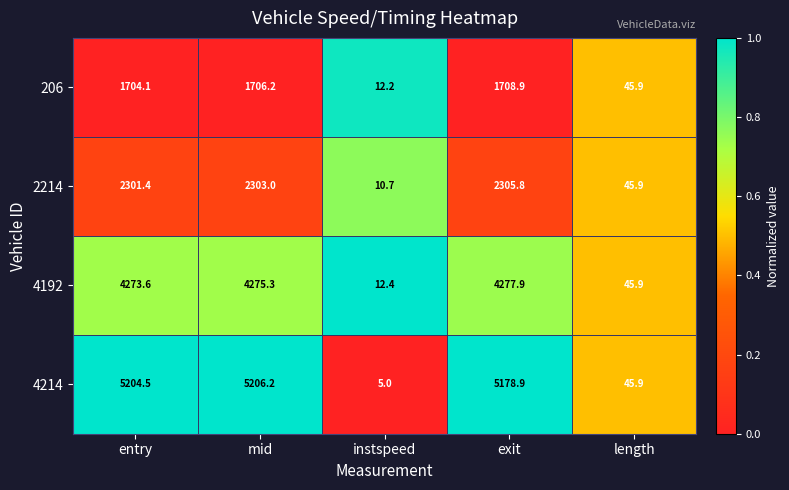

How many series are shown in this chart?

4